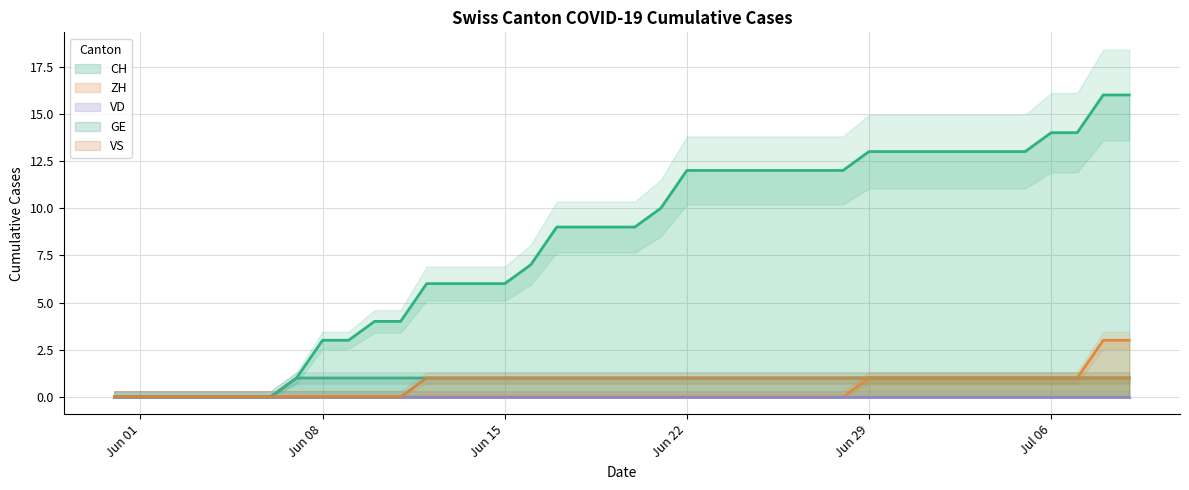

What is the highest value of the CH series?

16